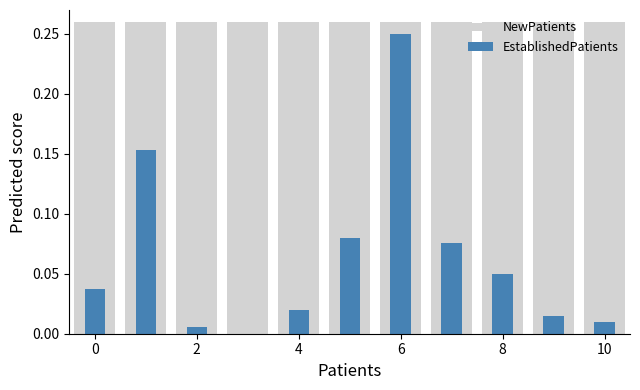

Rank the series by their maximum value, from highest to lowest.

NewPatients, EstablishedPatients